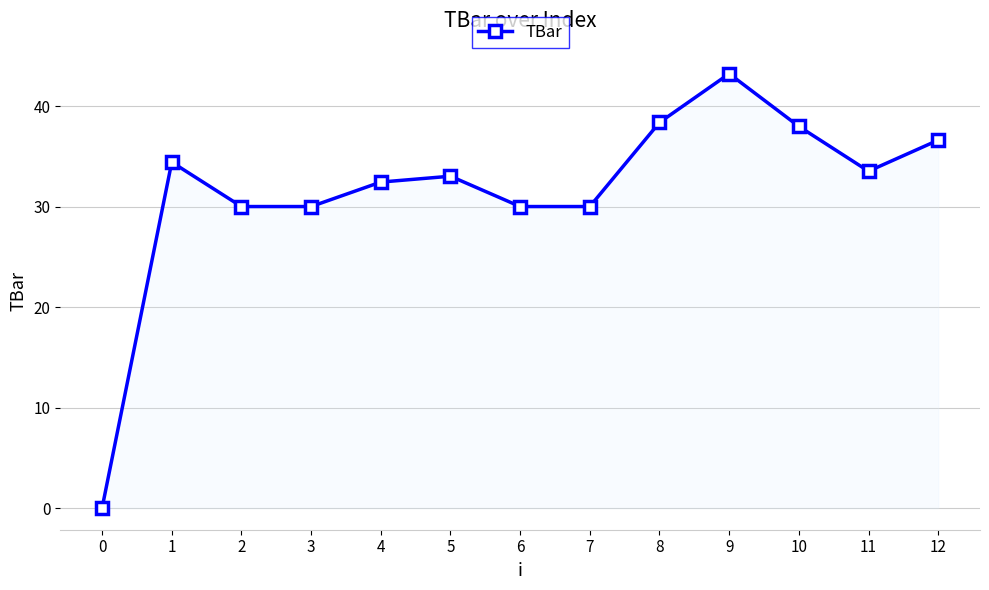

What is the difference between the values at 6 and 5?

3.0